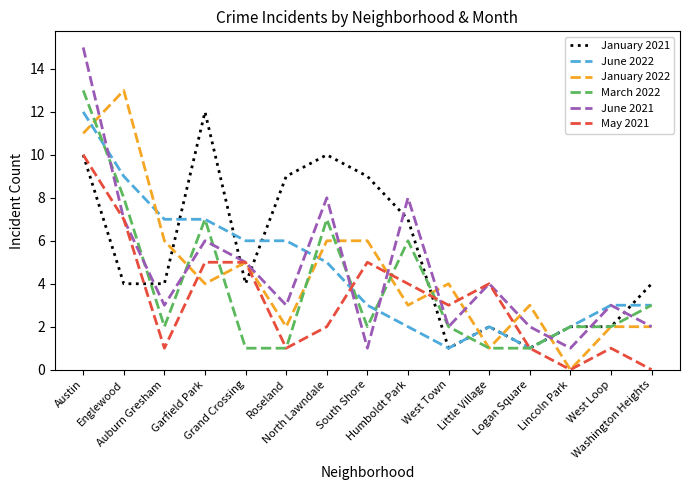

What is the average value of the March 2022 series?

4